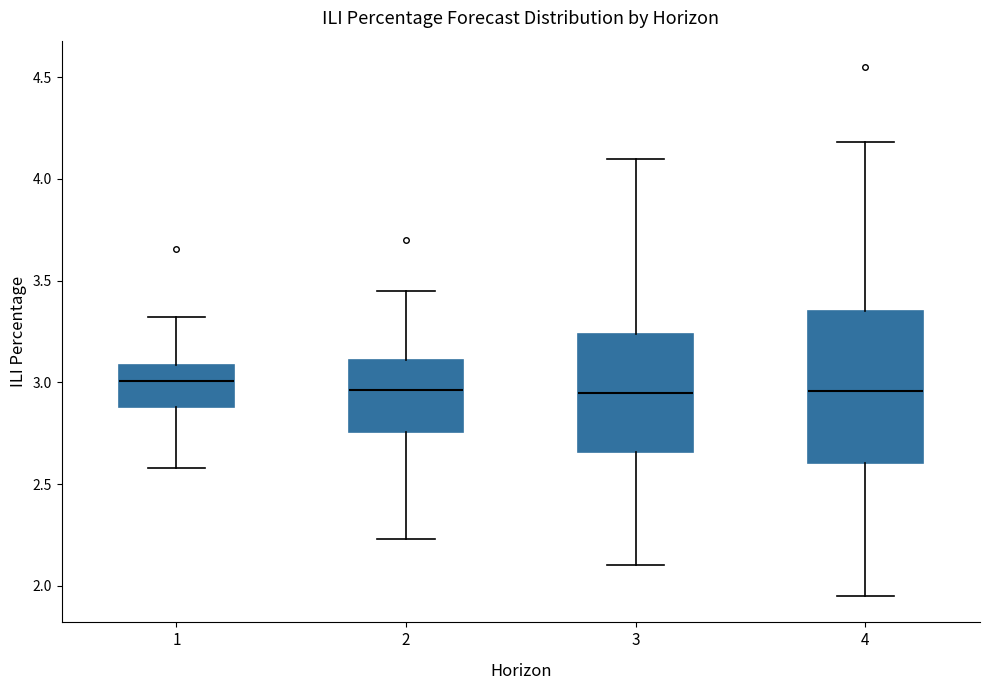

Where is the upper edge of the box at x = 3 on the y-axis? The values are not printed on the chart, so give them approximately, as read against the axis.

3.25